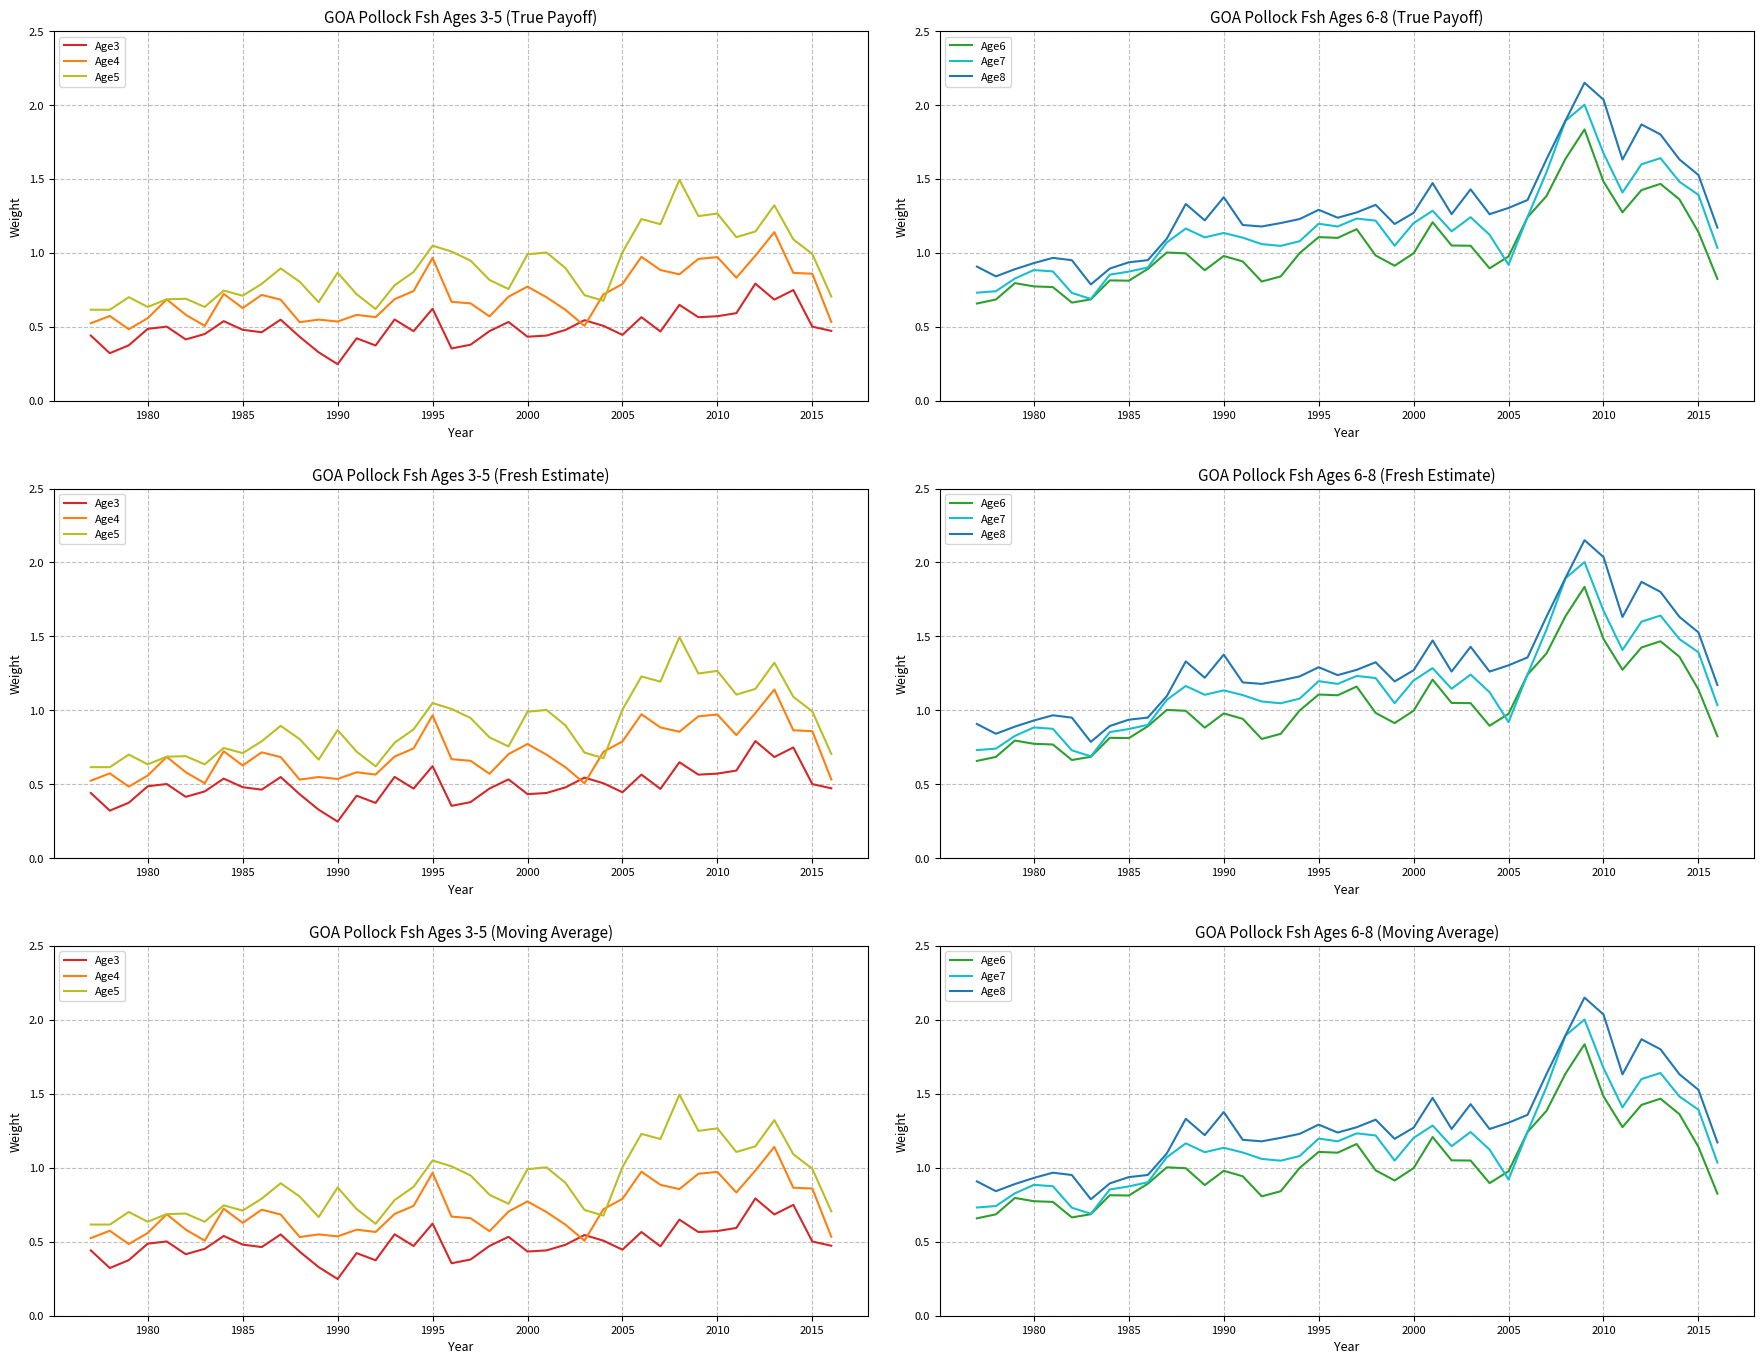

What is the value of the Age7 point at the 36th from the left?

1.6